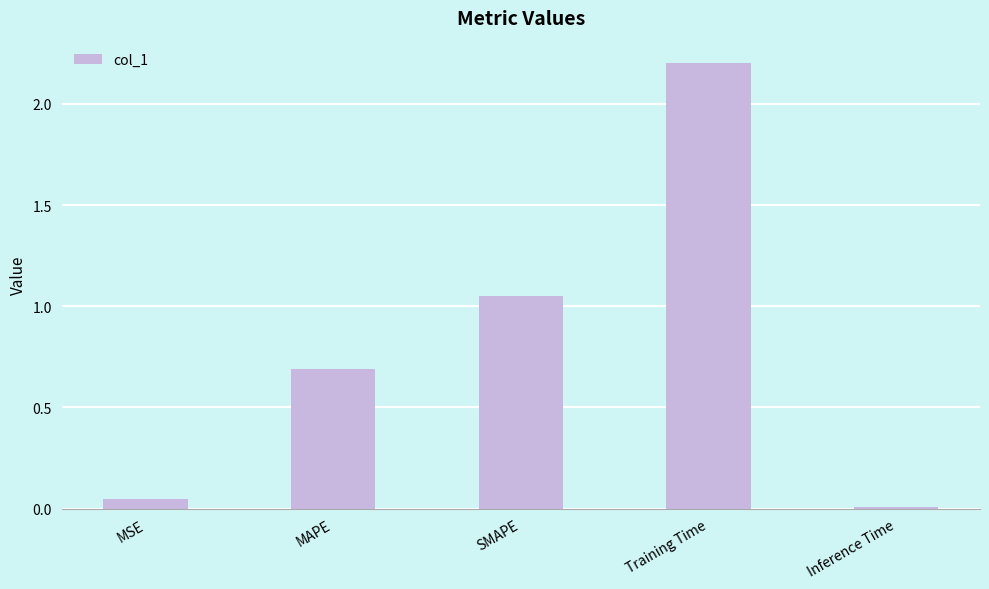

Read the value at Training Time.

2.2